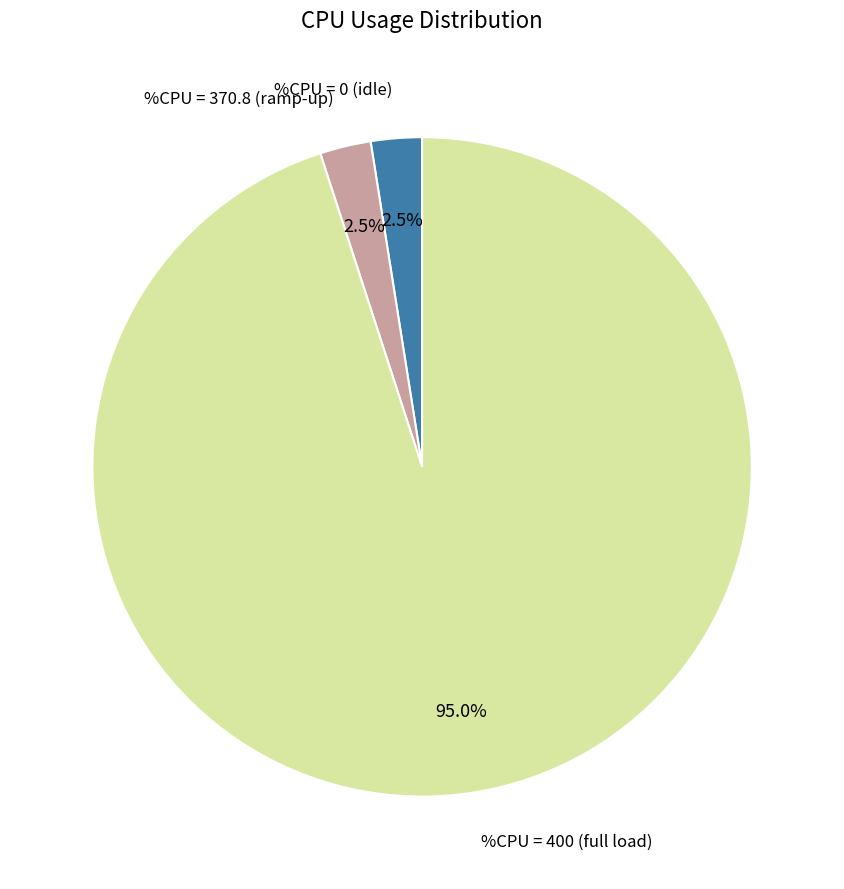

Does any single category account for the majority?

Yes